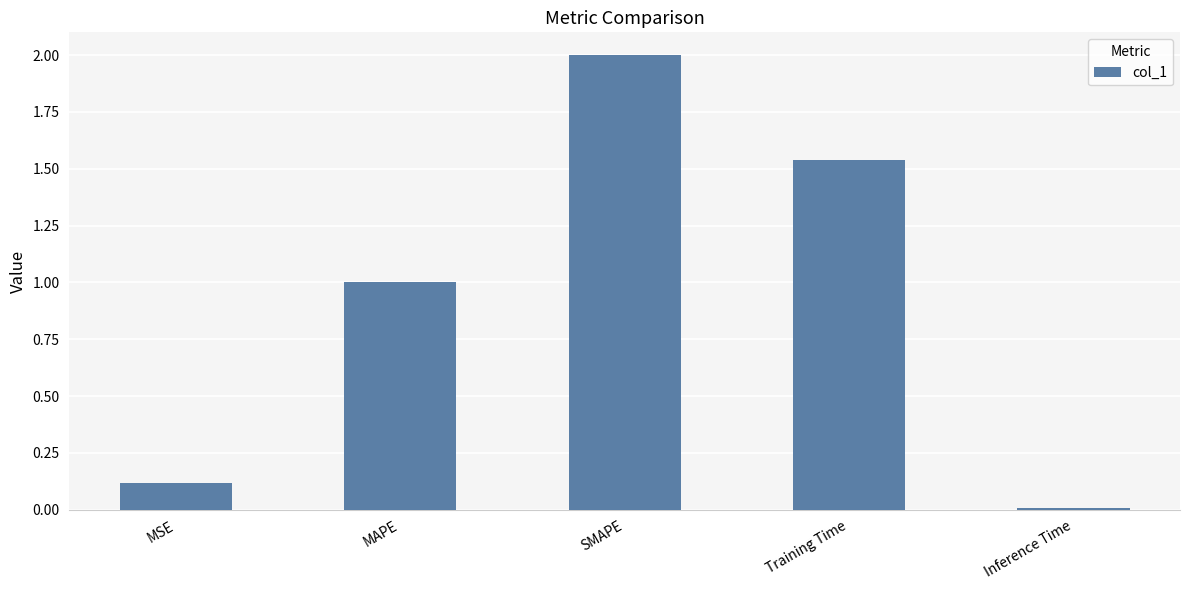

List the labels in order of value, largest first.

SMAPE, Training Time, MAPE, MSE, Inference Time